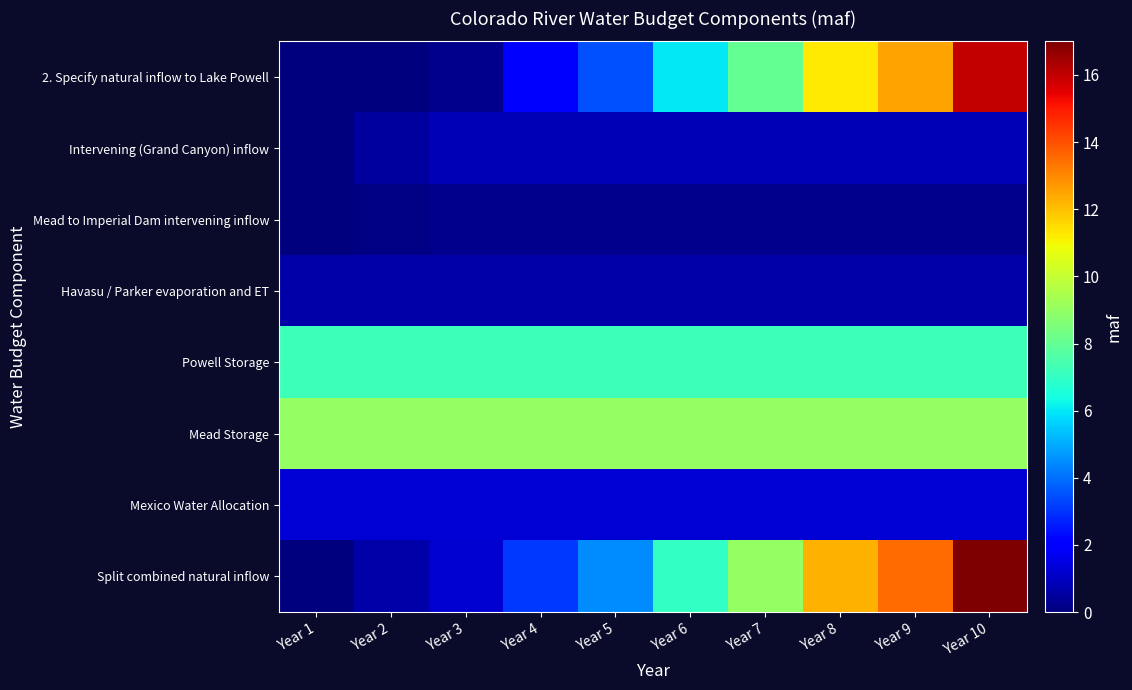

At how many categories does at least one series exceed 11?

3